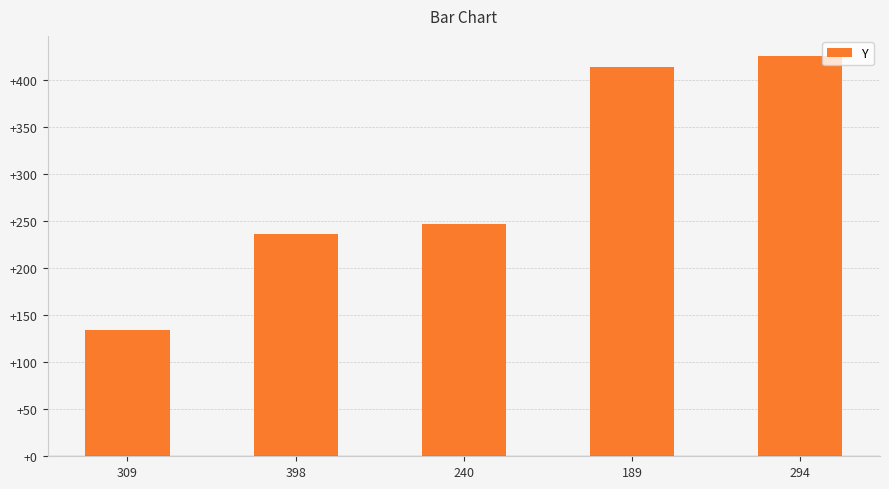

Which has a higher value, 189 or 240?

189